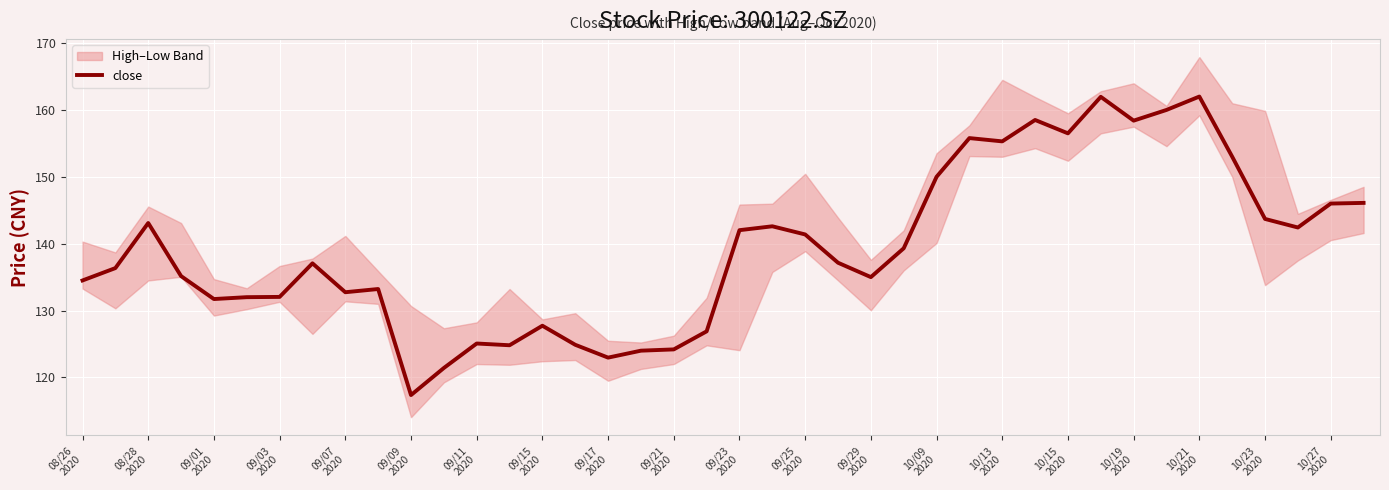

What is the minimum value for close?

117.4